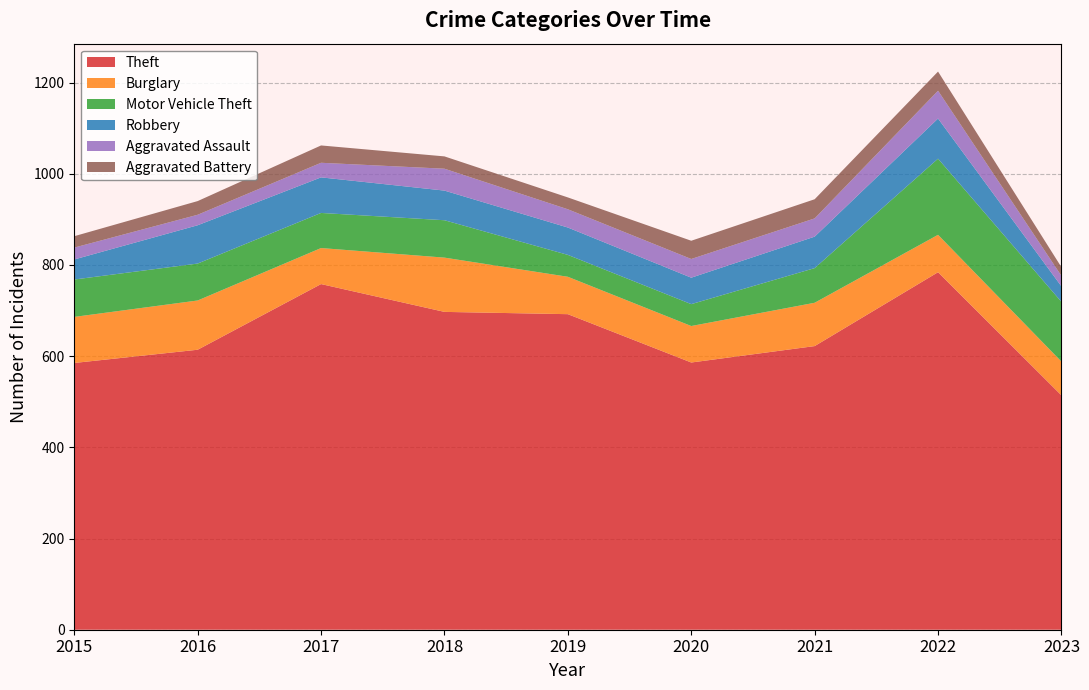

Reading right to left, extract all data points from this chart.

Theft: 514	784	622	586	692	697	758	614	585
Burglary: 74	82	95	80	82	119	79	108	101
Motor Vehicle Theft: 131	167	76	48	48	82	77	81	82
Robbery: 34	88	69	58	60	65	78	84	44
Aggravated Assault: 23	61	40	41	40	48	32	23	26
Aggravated Battery: 19	42	42	40	26	27	38	30	25